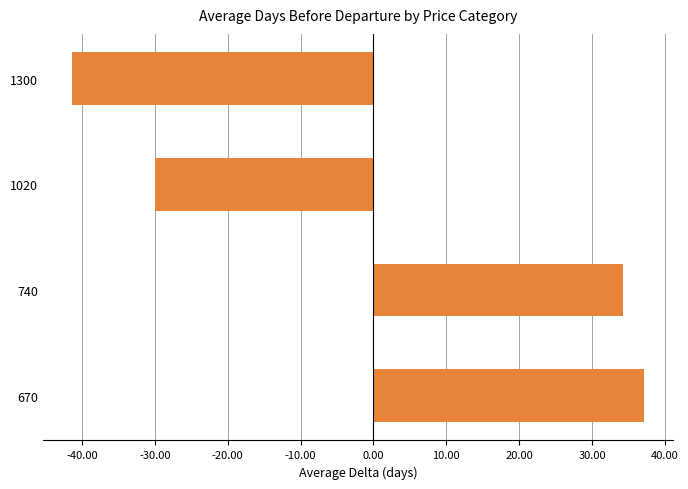

Is it true that the value at 740 is 16.1?

False